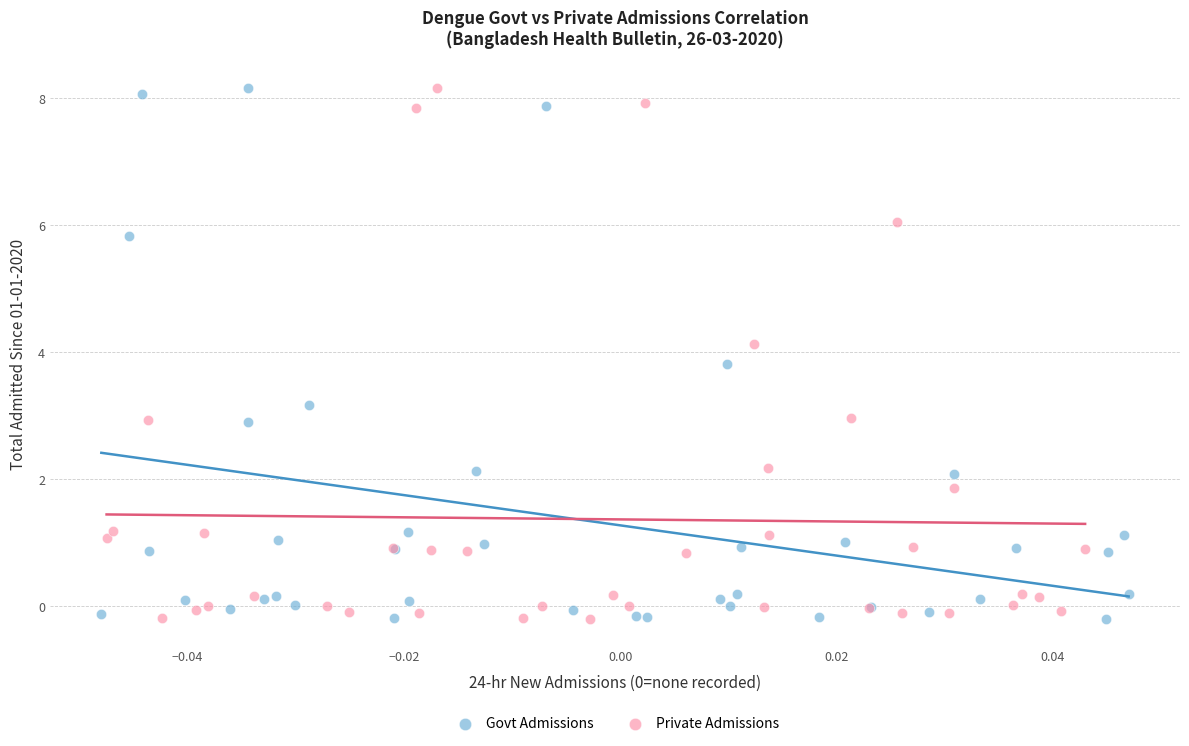

What are all the series names shown in the legend?

Govt Admissions, Private Admissions